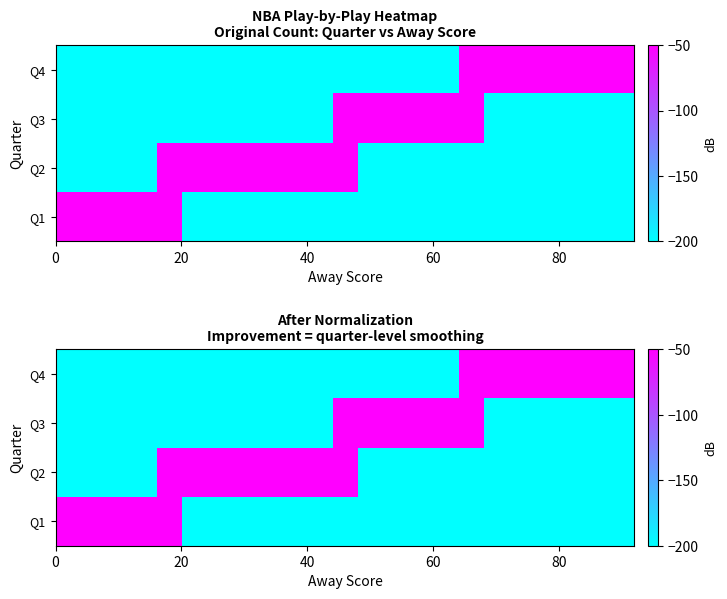

At how many categories does at least one series exceed -26?

23